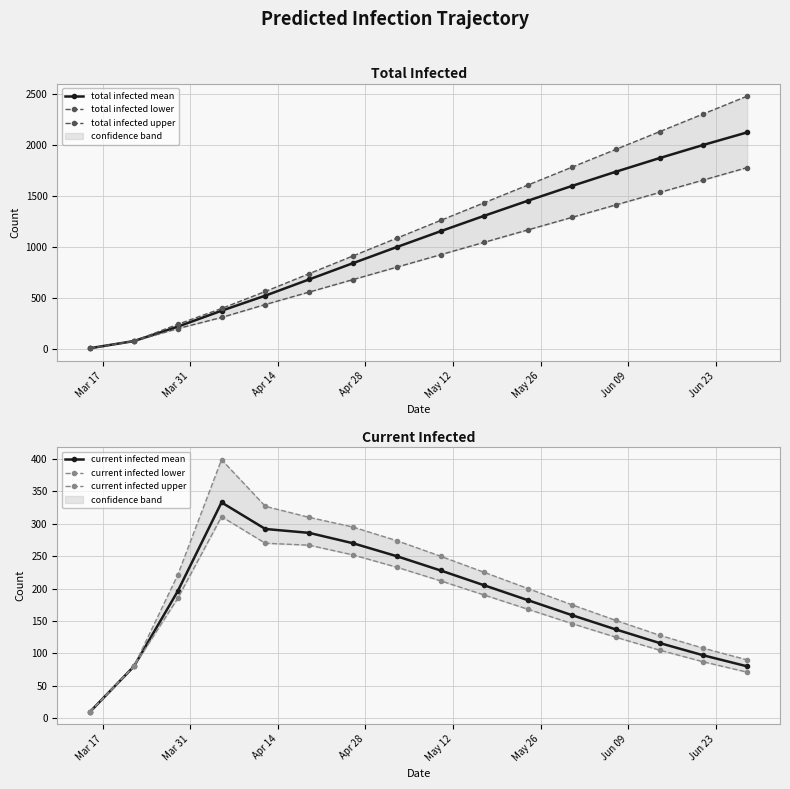

Reading left to right, list all the values displayed in this chart.

total infected mean: 10	80	221	377	525	684	843	1001	1156	1308	1456	1600	1739	1873	2002	2125
total infected lower: 10	80	202	311	438	560	682	804	926	1048	1170	1292	1414	1536	1658	1780
total infected upper: 10	80	244	399	566	740	914	1088	1262	1436	1610	1784	1958	2132	2306	2480
current infected mean: 10	80	196	333	292	286	270	250	228	205	182	159	137	116	97	80
current infected lower: 10	80	185	311	270	267	252	233	212	190	168	146	125	105	87	71
current infected upper: 10	80	221	399	327	310	295	274	250	225	200	175	151	128	108	90